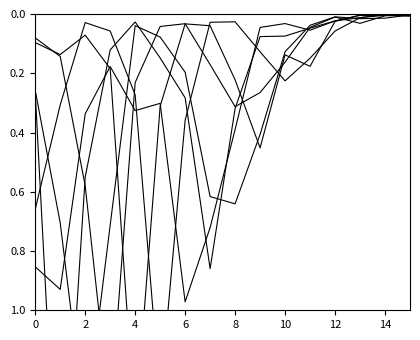

What is the maximum value shown in the chart?

1.9